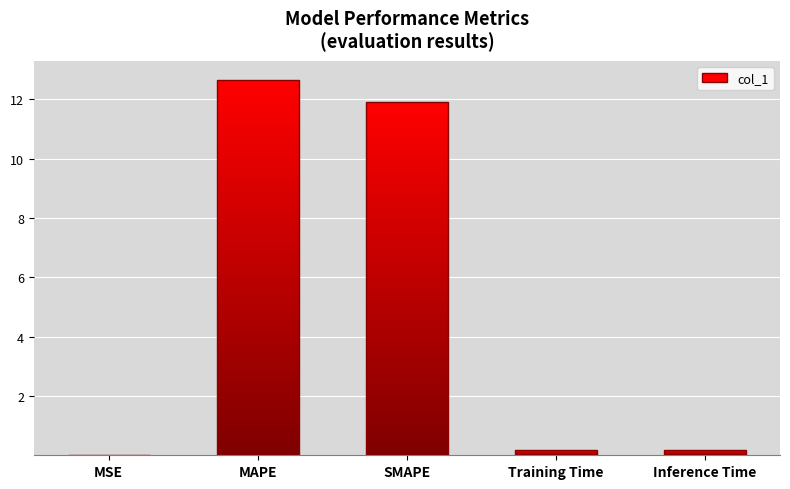

What is the sum of all values?

24.9